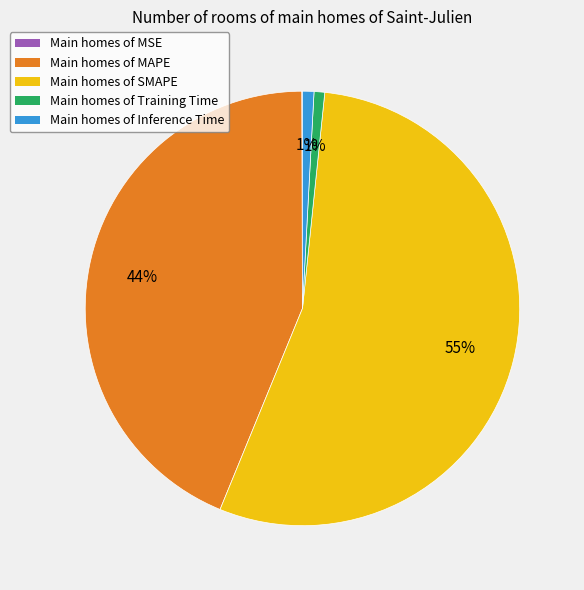

To the nearest percent, what is the average slice percentage?

20%